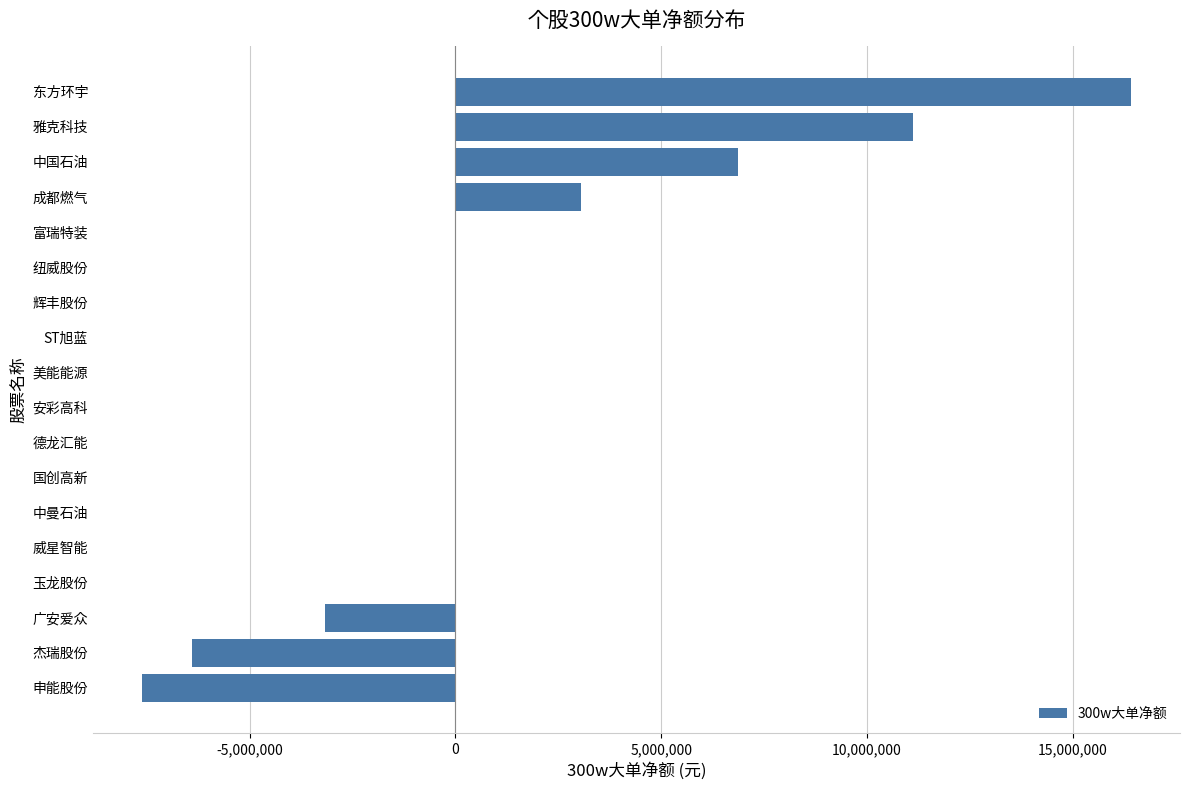

Which label corresponds to the largest value in the chart?

东方环宇